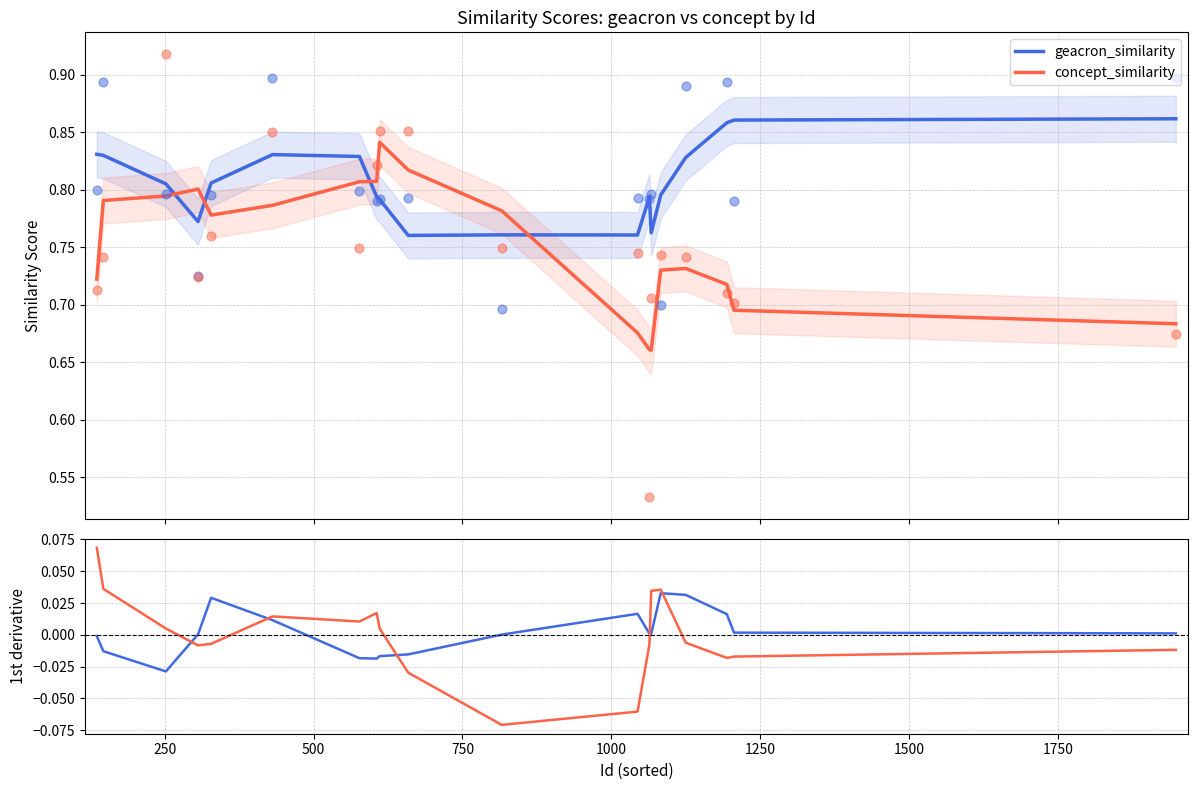

Which series has the largest Y range (max minus min)?

concept_similarity